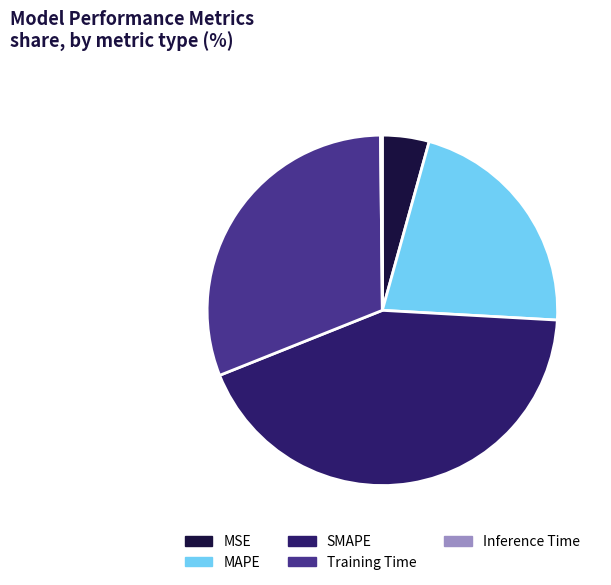

Which category has the biggest portion of the pie?

SMAPE